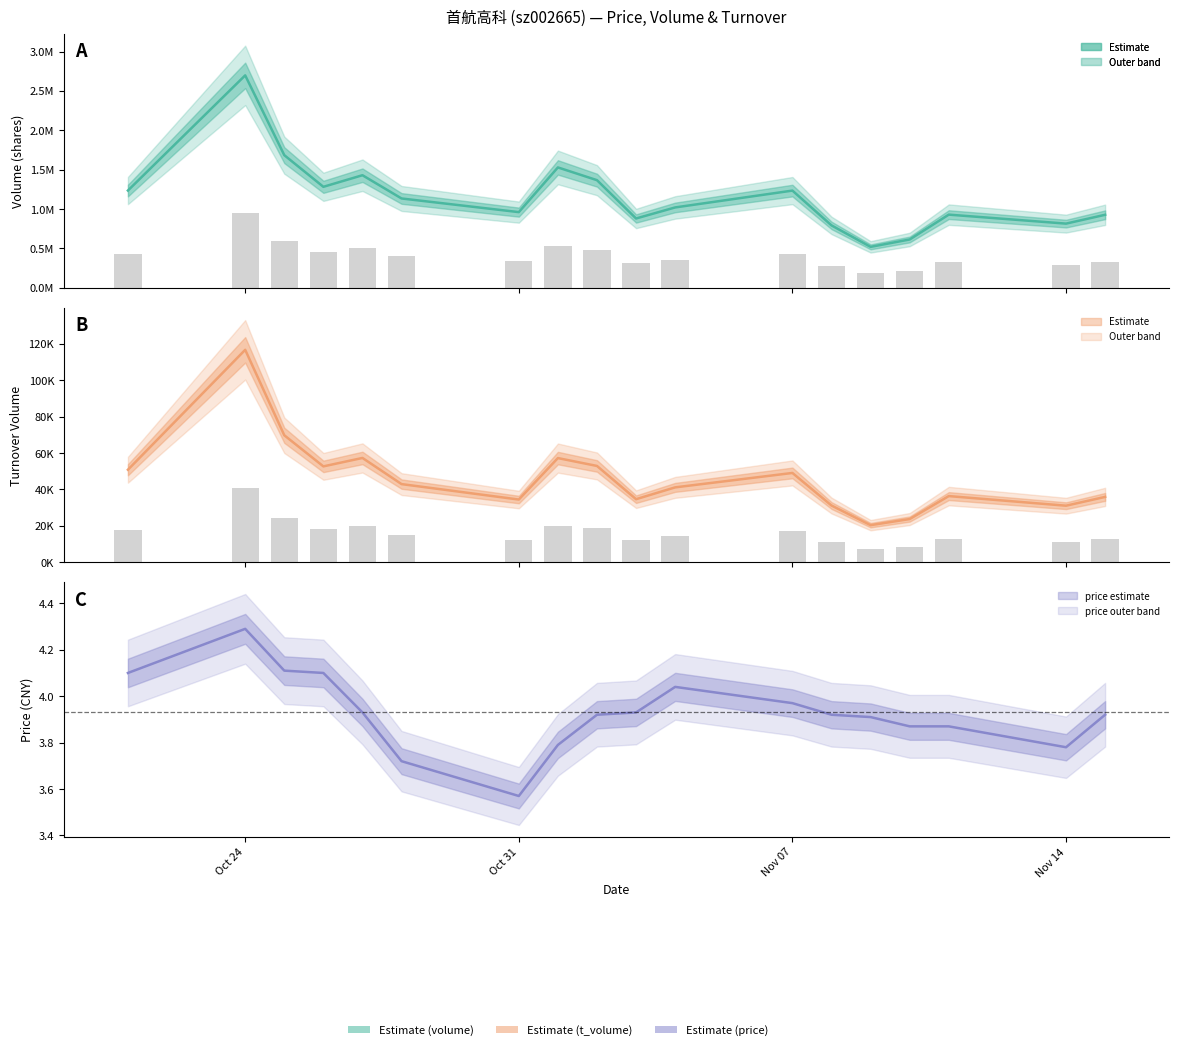

The value of volume at 17 is 1345814.3. True or false?

False